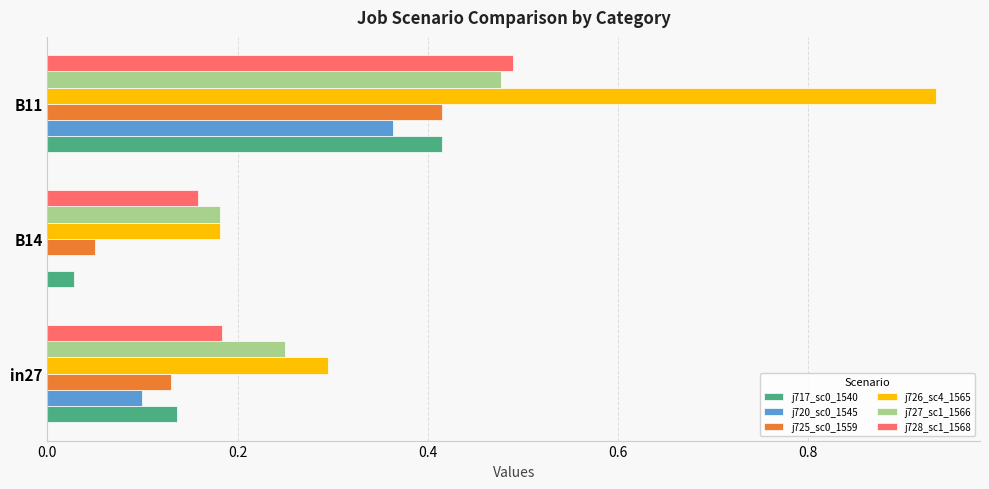

What is the total value across all series at B11?

3.1